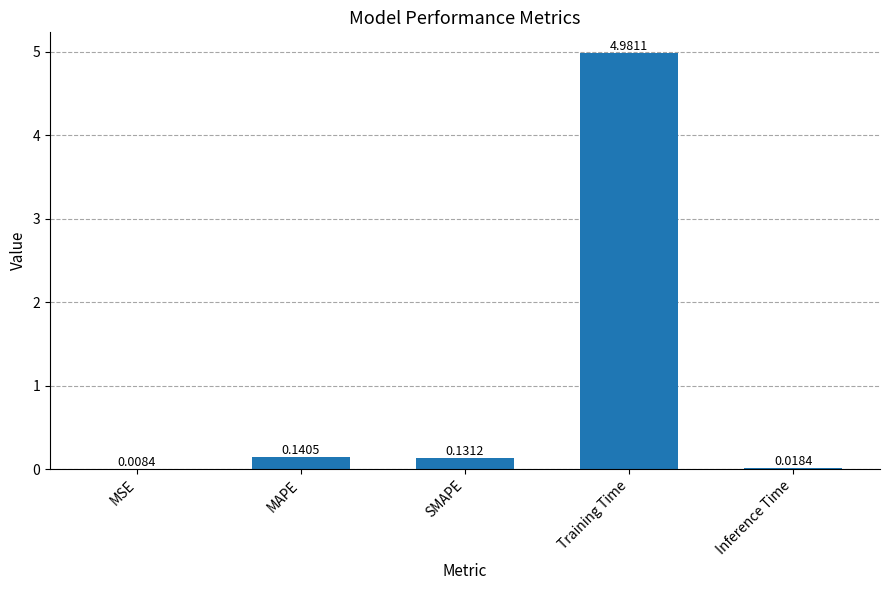

What is the sum of the values at MSE and Training Time?

5.0